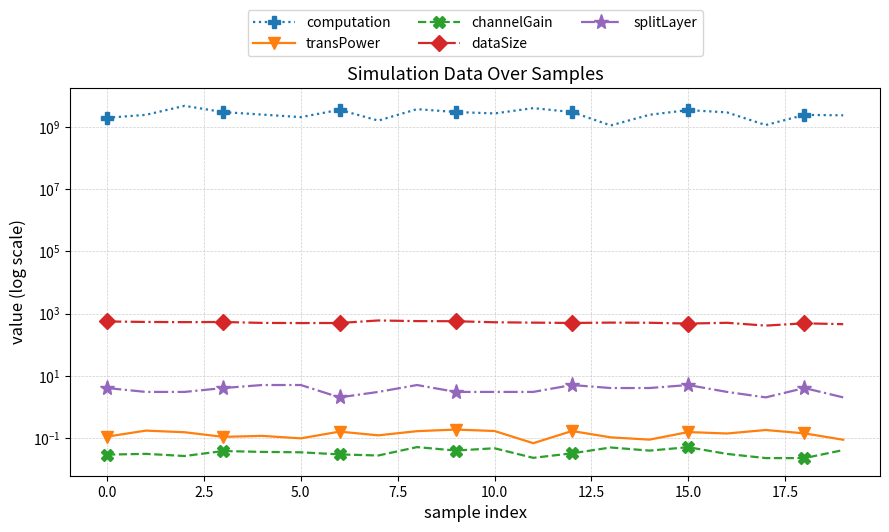

What is the spread (max minus min) of values at 18?

2480839671.8